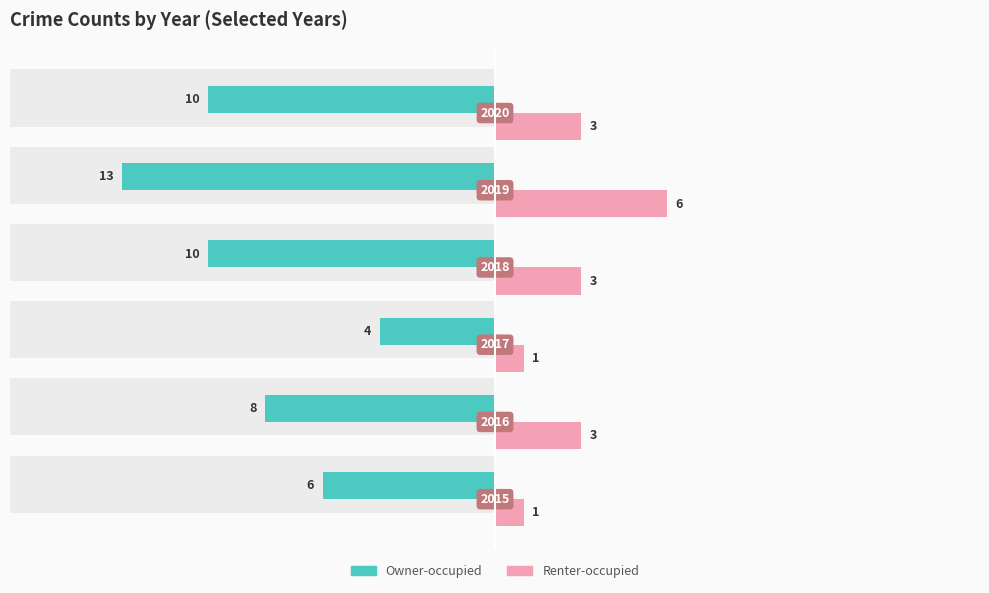

What is the difference between the maximum and minimum values in the Owner-occupied series?

9